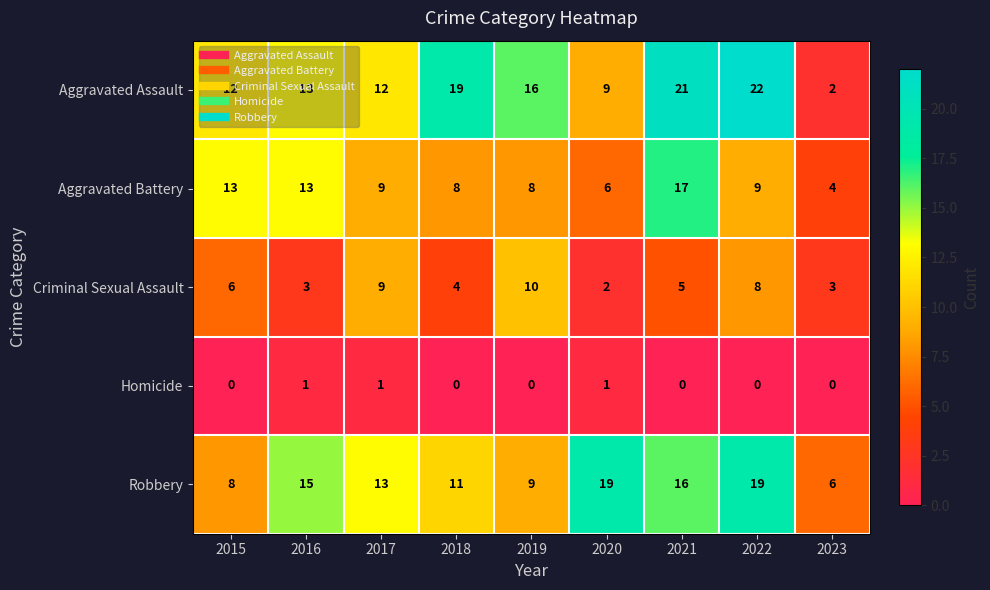

Is it true that Aggravated Assault equals 22 at 2022?

True